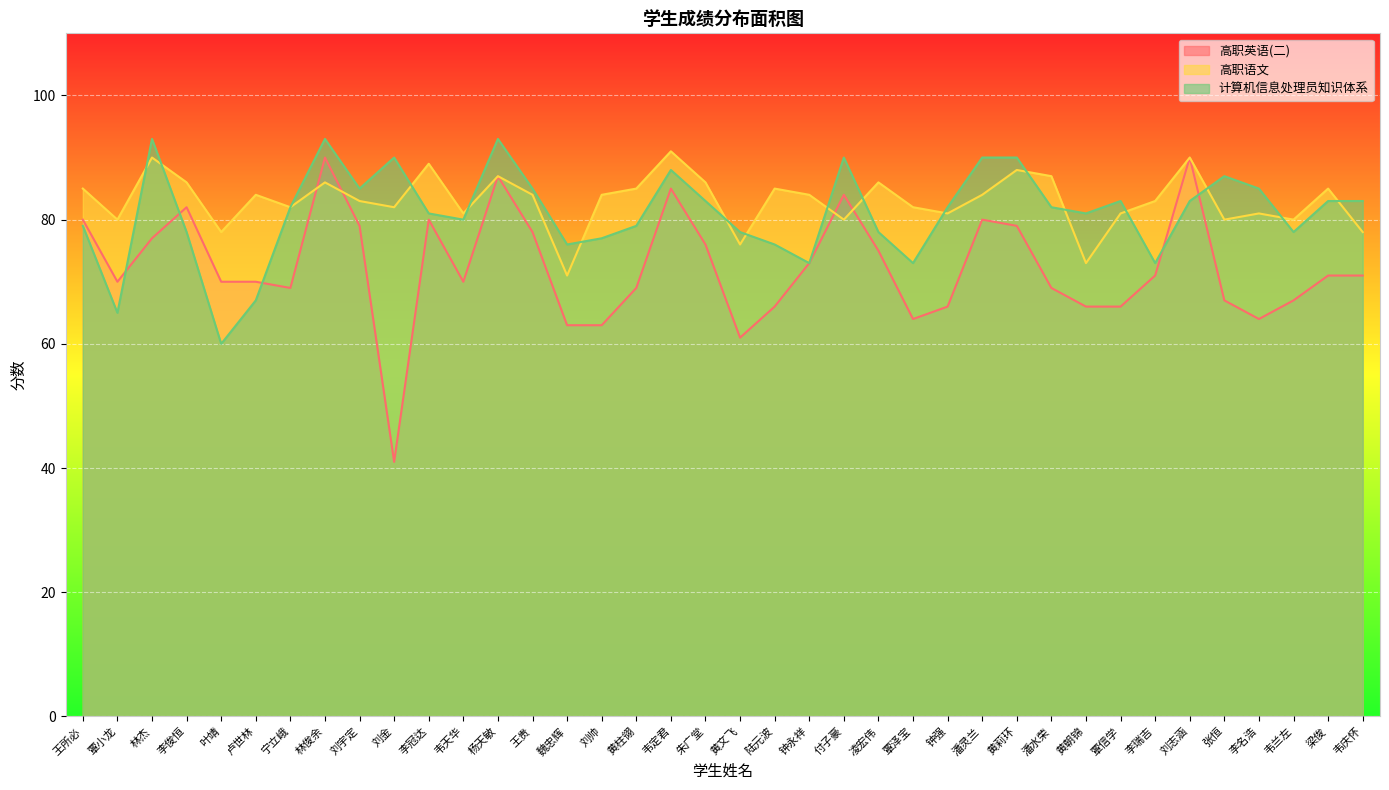

Where does the 高职语文 series first go above 84?

王所必